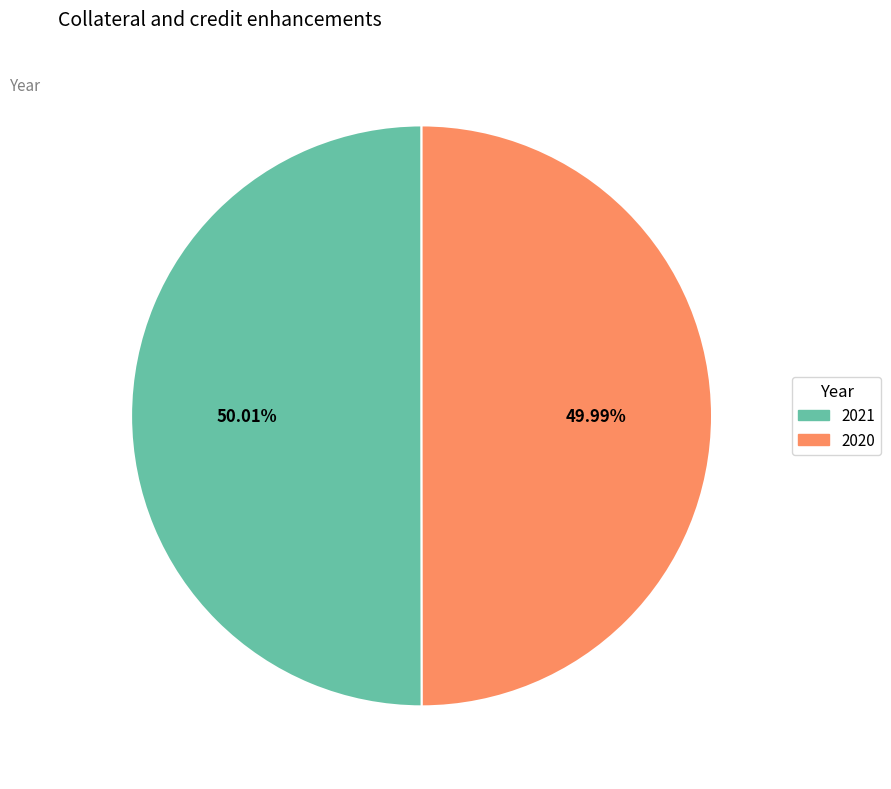

To the nearest percent, what is the average slice percentage?

50%